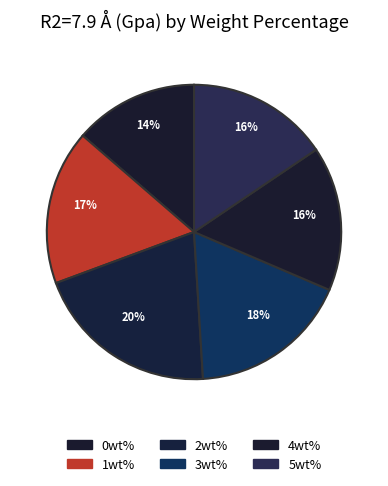

How many slices are in this pie chart?

6